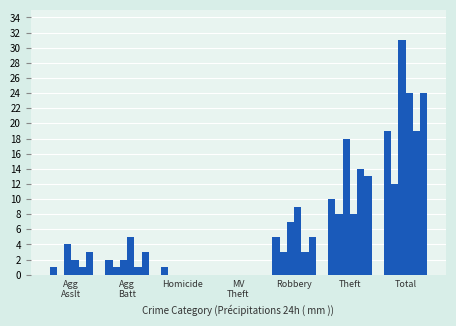

How many data points does each series have?

7